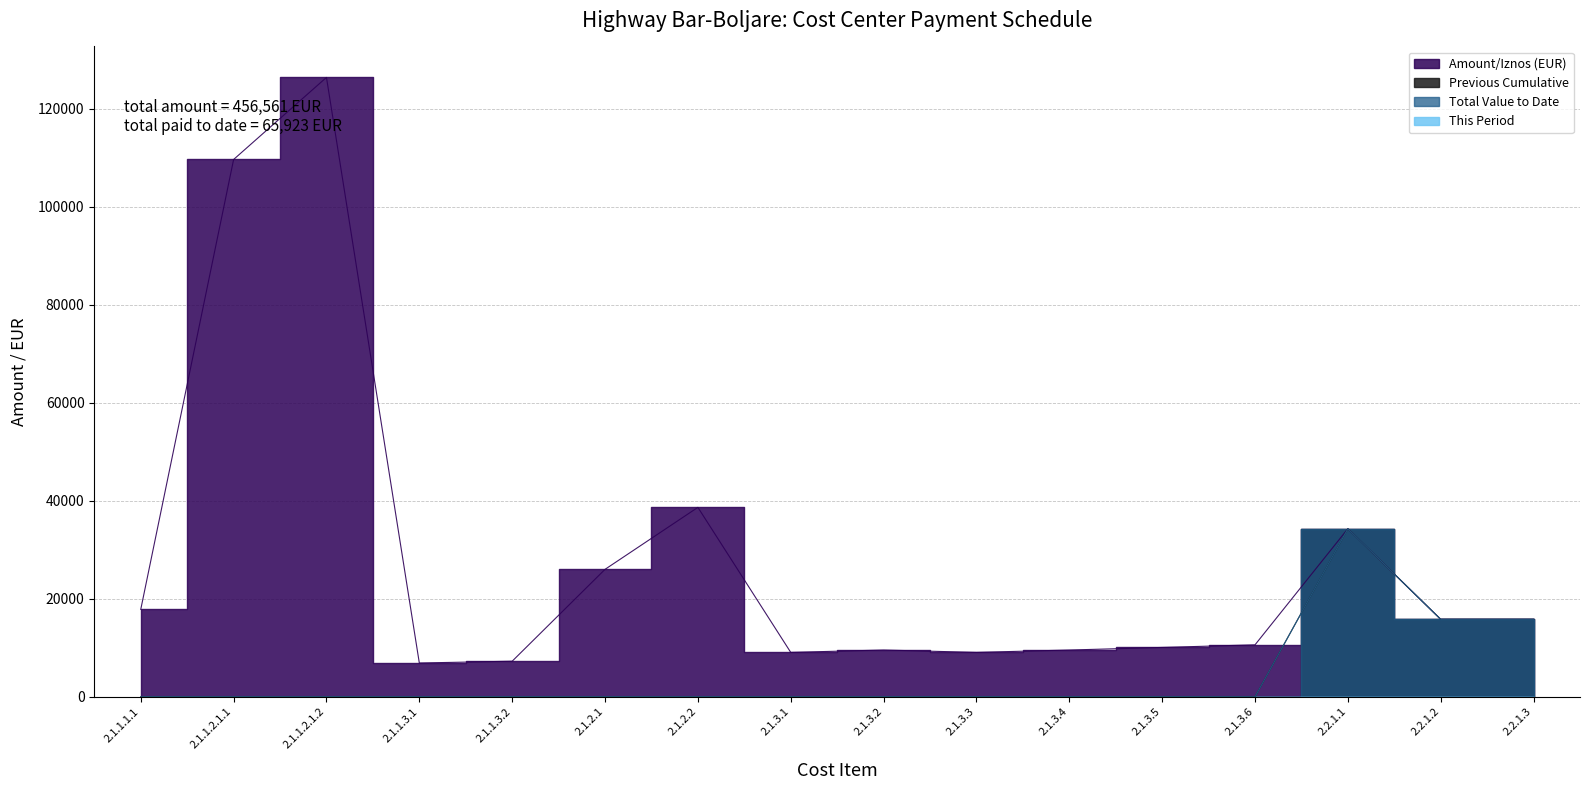

Reading right to left, extract all data points from this chart.

Amount/Iznos (EUR): 15811.3	15811.3	34299.9	10605.1	10072.8	9544.0	9065.0	9544.0	9065.0	38659.9	26011.5	7262.4	6897.8	126408.0	109658.9	17844.3
Previous Cumulative: 15811.3	15811.3	34299.9	0.0	0.0	0.0	0.0	0.0	0.0	0.0	0.0	0.0	0.0	0.0	0.0	0.0
Total Value to Date: 15811.3	15811.3	34299.9	0.0	0.0	0.0	0.0	0.0	0.0	0.0	0.0	0.0	0.0	0.0	0.0	0.0